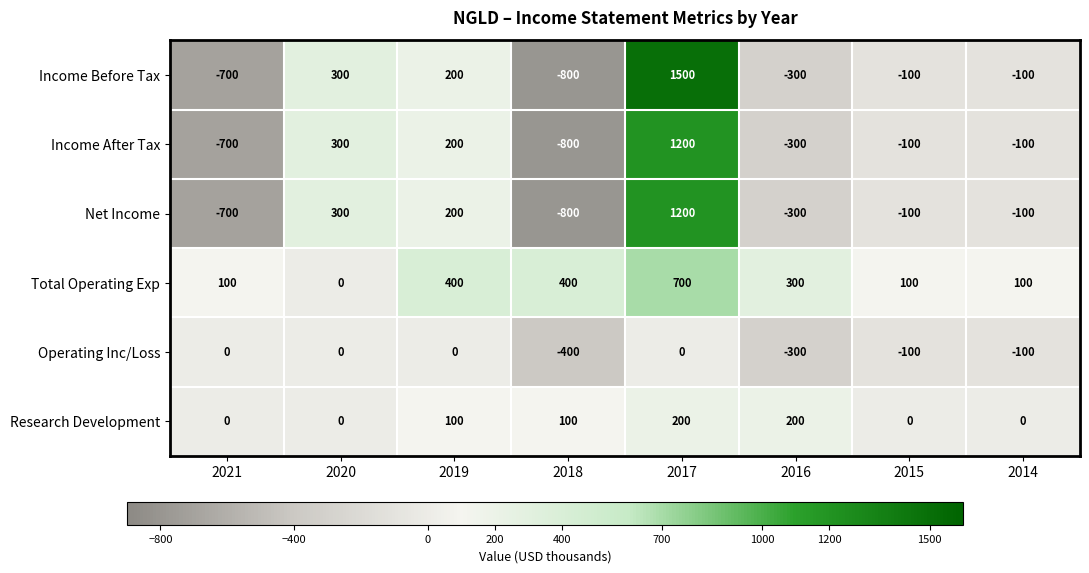

What is the total value across all series at 2014?

-300